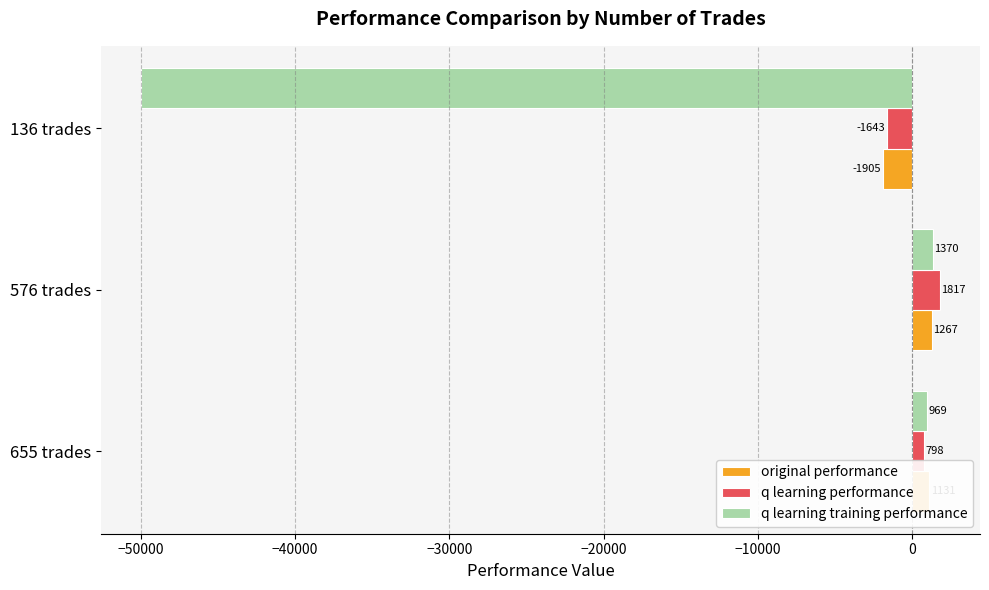

Which series changed the most between 655 trades and 136 trades?

q learning training performance